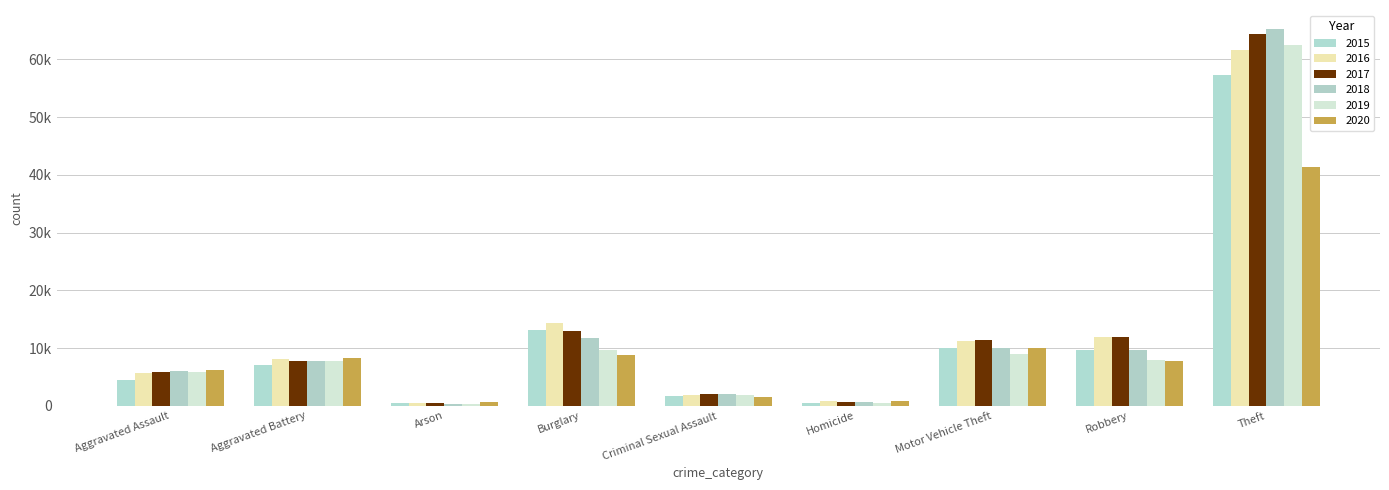

What is the value of the 2015 bar at the 9th from the left?

57353